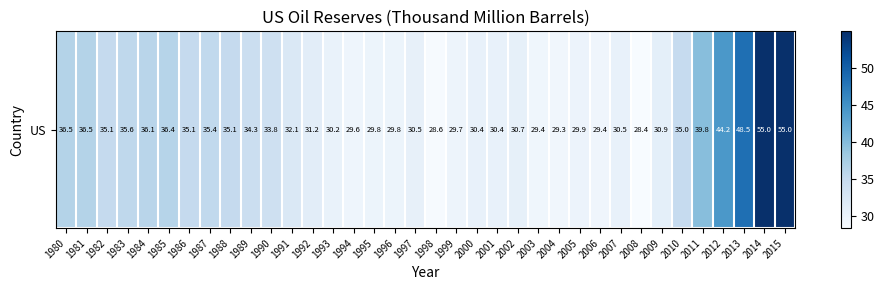

The value at 2001 is 50.5. True or false?

False